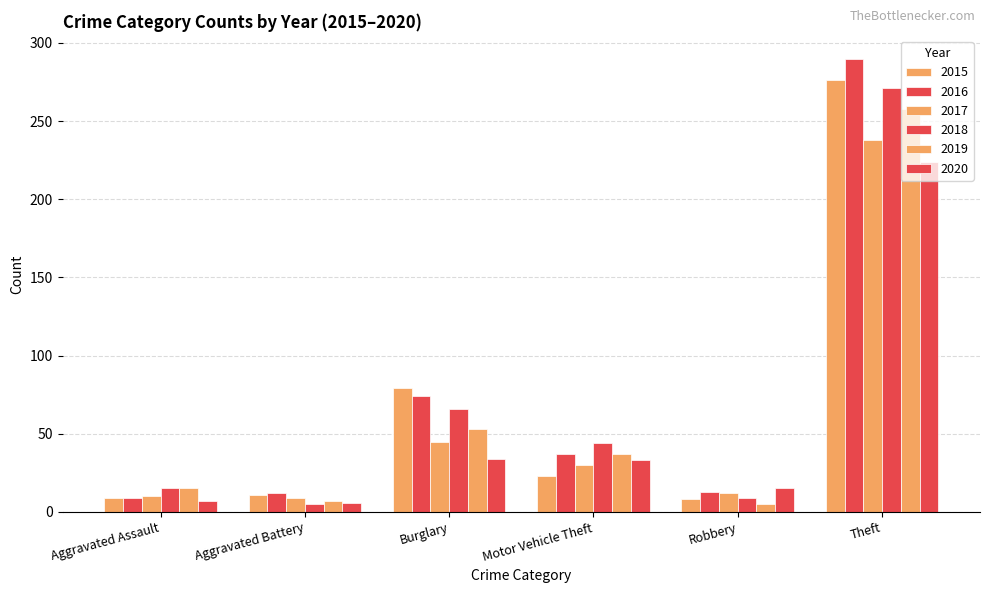

What is the difference between the highest and lowest values at Burglary?

45